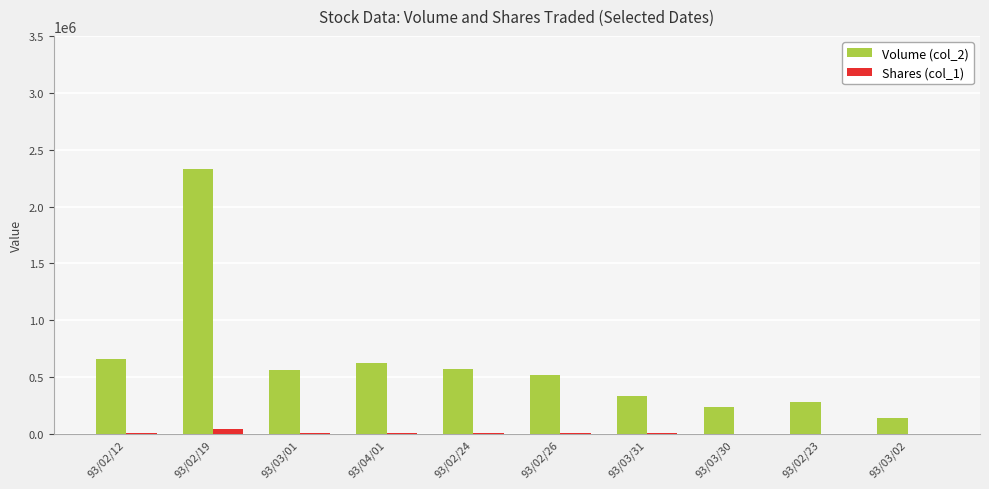

At which category does the chart reach its peak across all series?

93/02/19